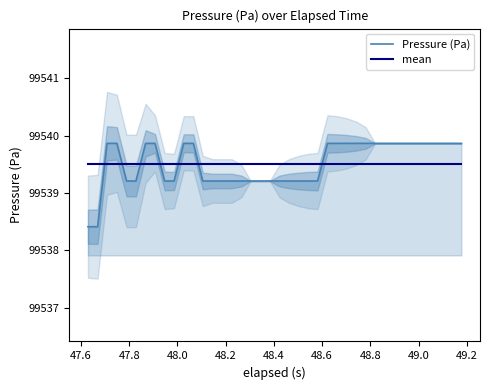

Which series has the largest total across all categories?

Pressure (Pa)